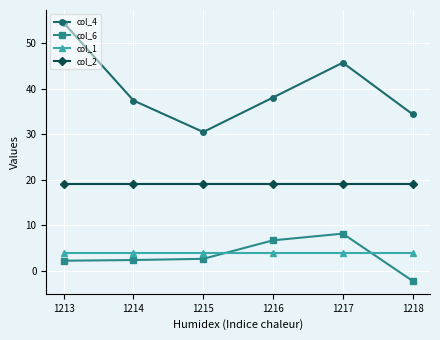

Which series has the widest spread of values?

col_4